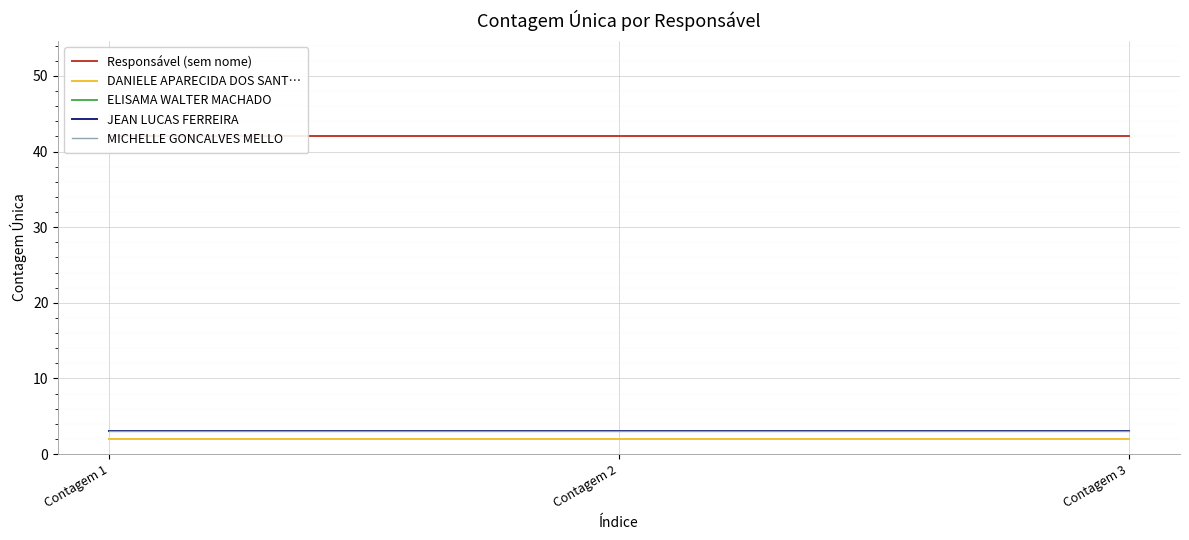

Is it true that JEAN LUCAS FERREIRA equals 3 at Contagem 3?

True